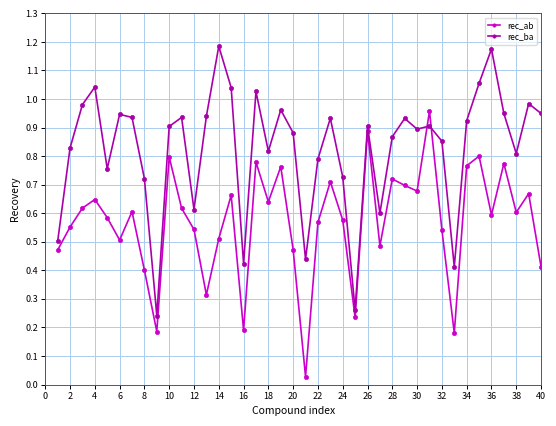

At how many categories does at least one series exceed 0?

40